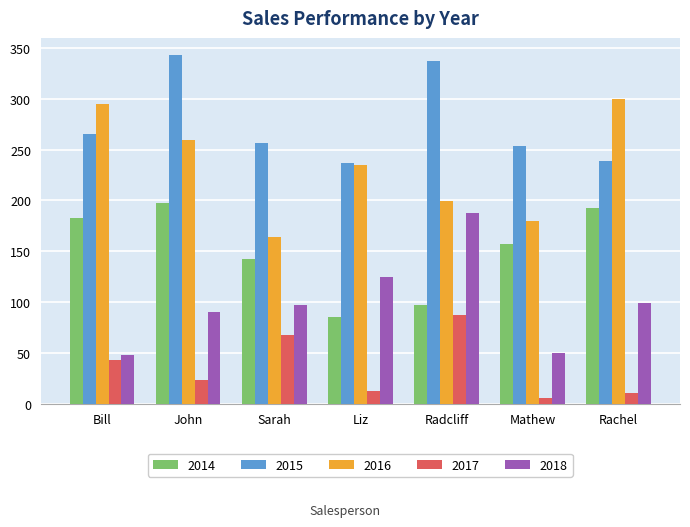

What is the spread (max minus min) of values at Radcliff?

250